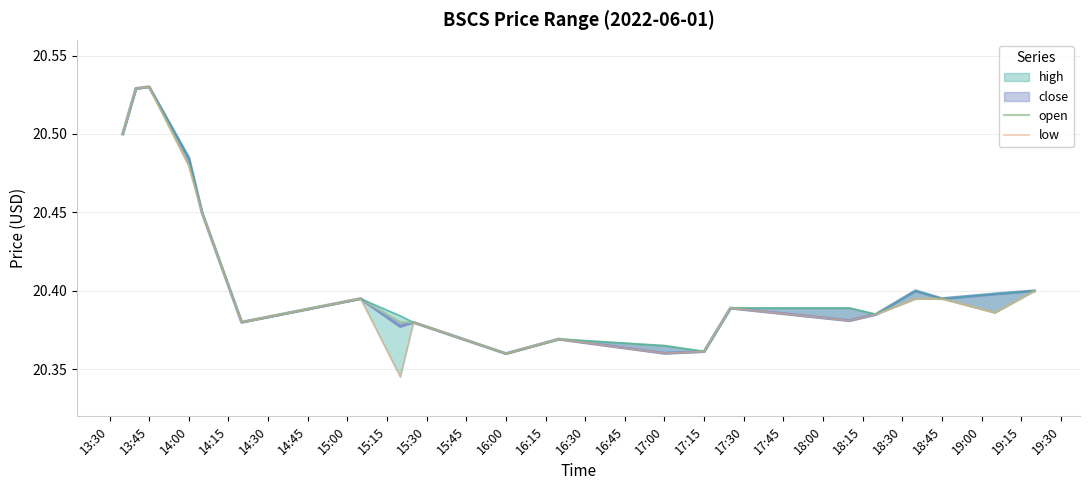

What is the difference between the maximum and second lowest values in the low series?

0.2